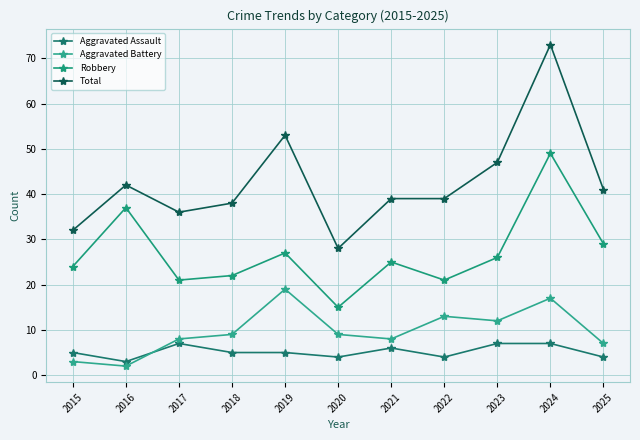

At which label does Total reach its peak?

2024